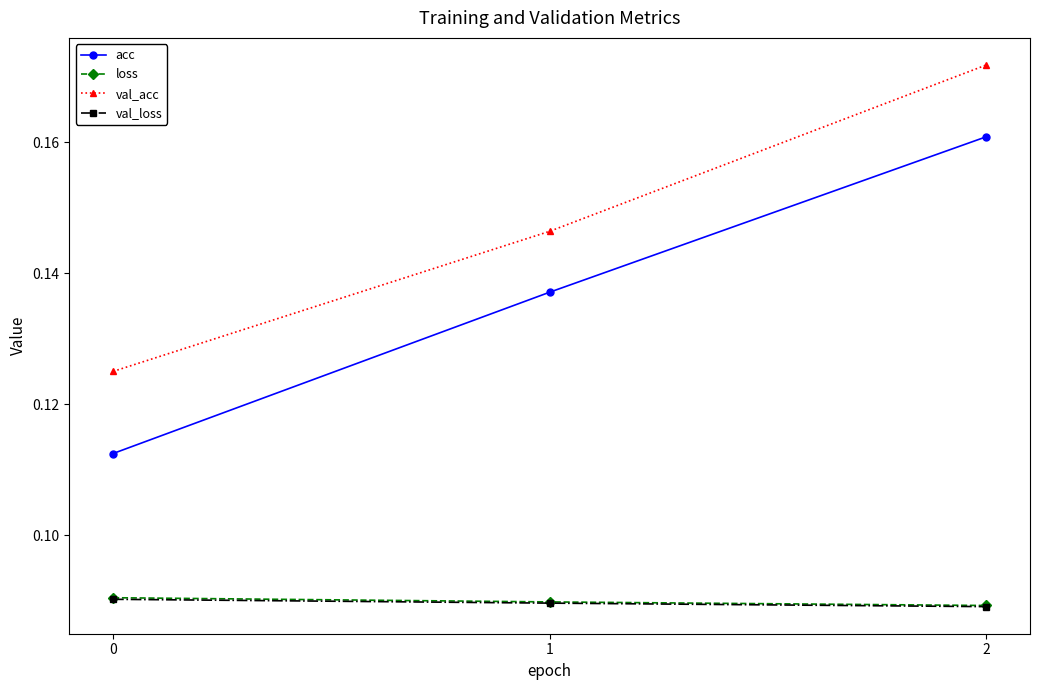

List the labels in order of acc value, smallest first.

0, 1, 2